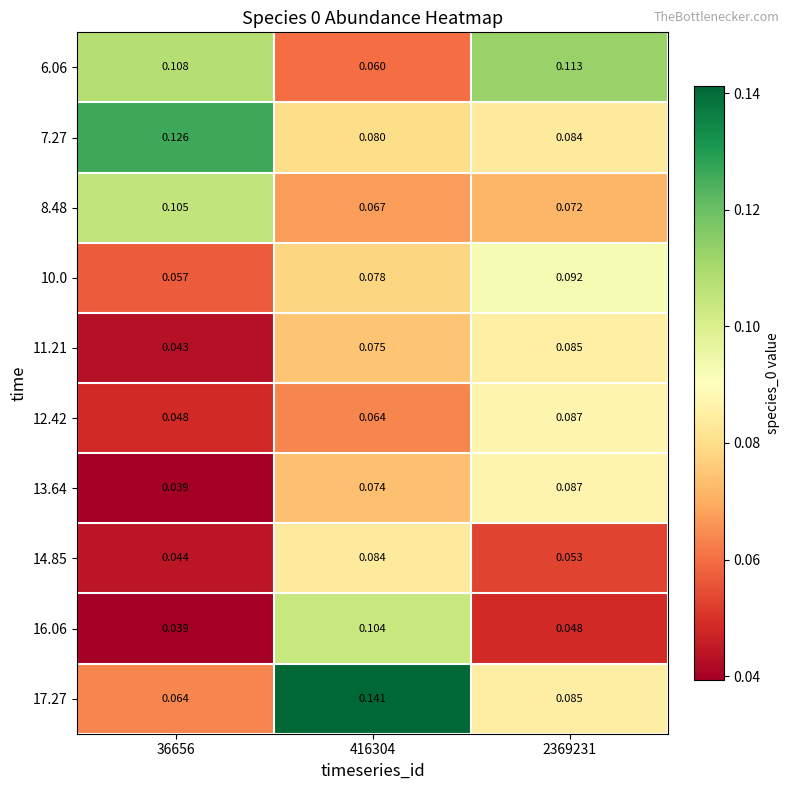

Is the value of 14.85 at 416304 greater than the value of 6.06 at 416304?

Yes